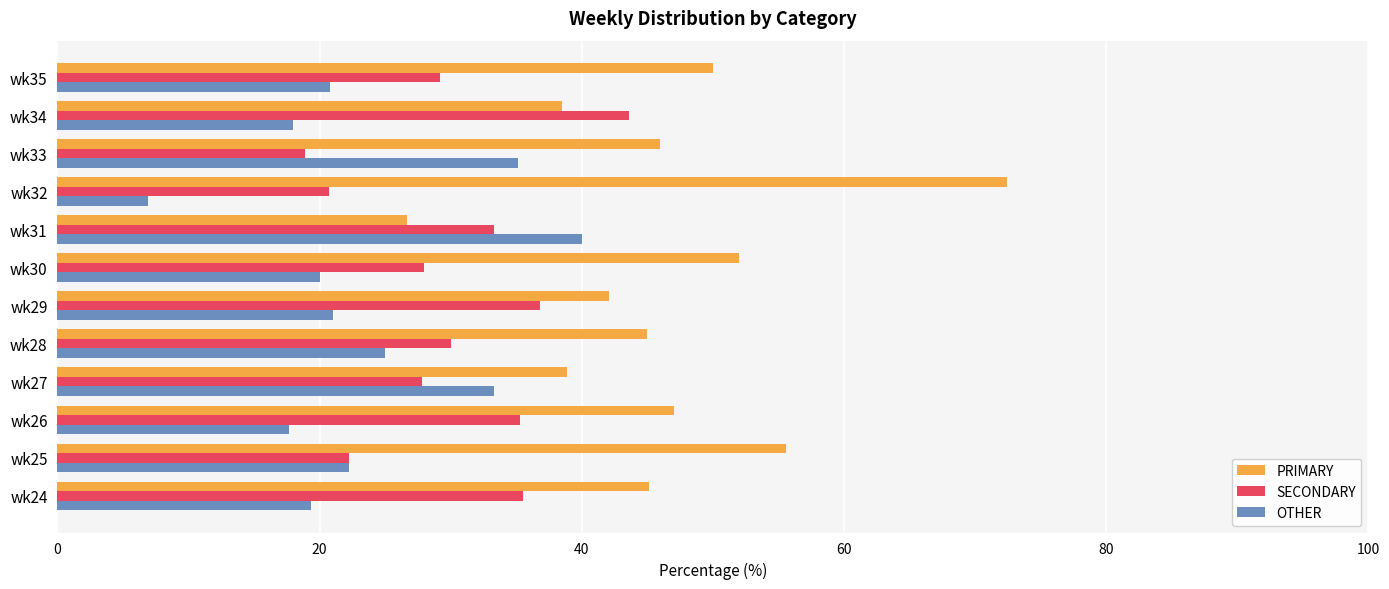

How many data points does each series have?

12